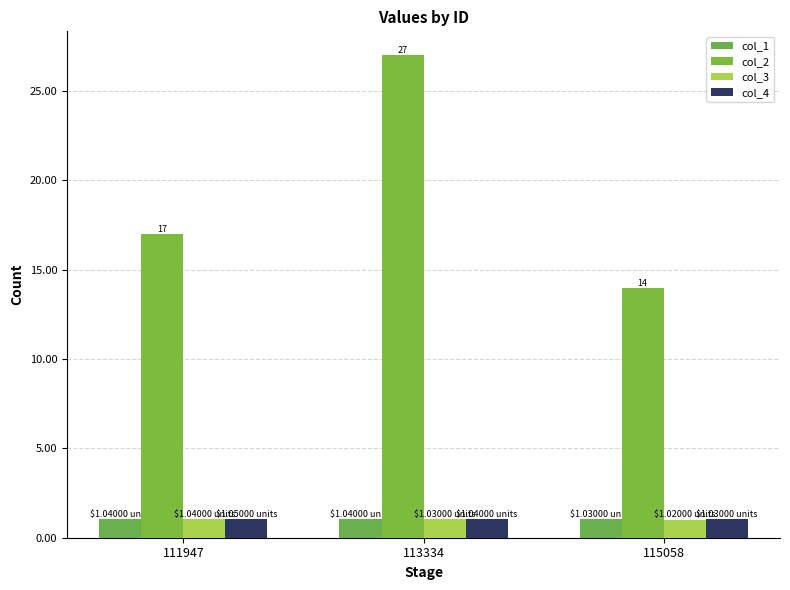

What is the total value across all series at 113334?

30.1